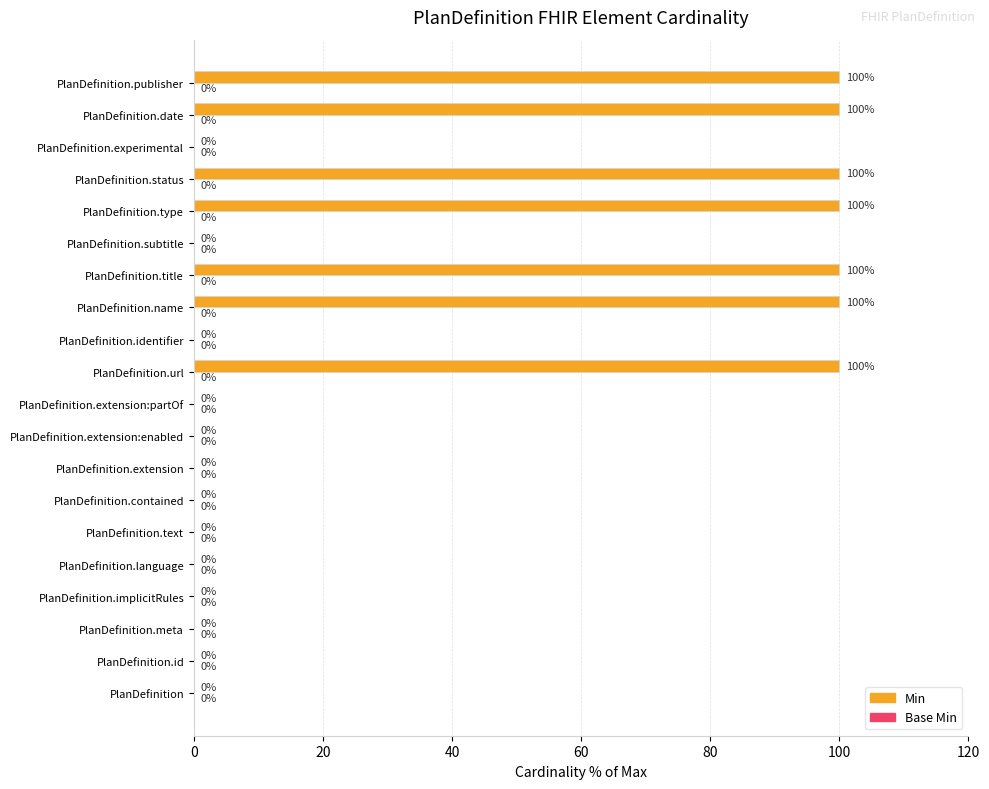

What is the change in value from PlanDefinition to PlanDefinition.publisher?

+100